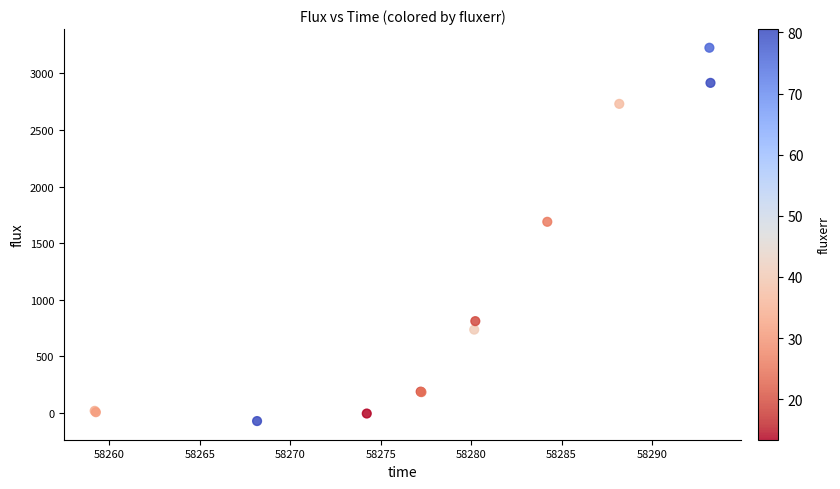

What Y value in the scatter plot is closest to 1577?

1689.0